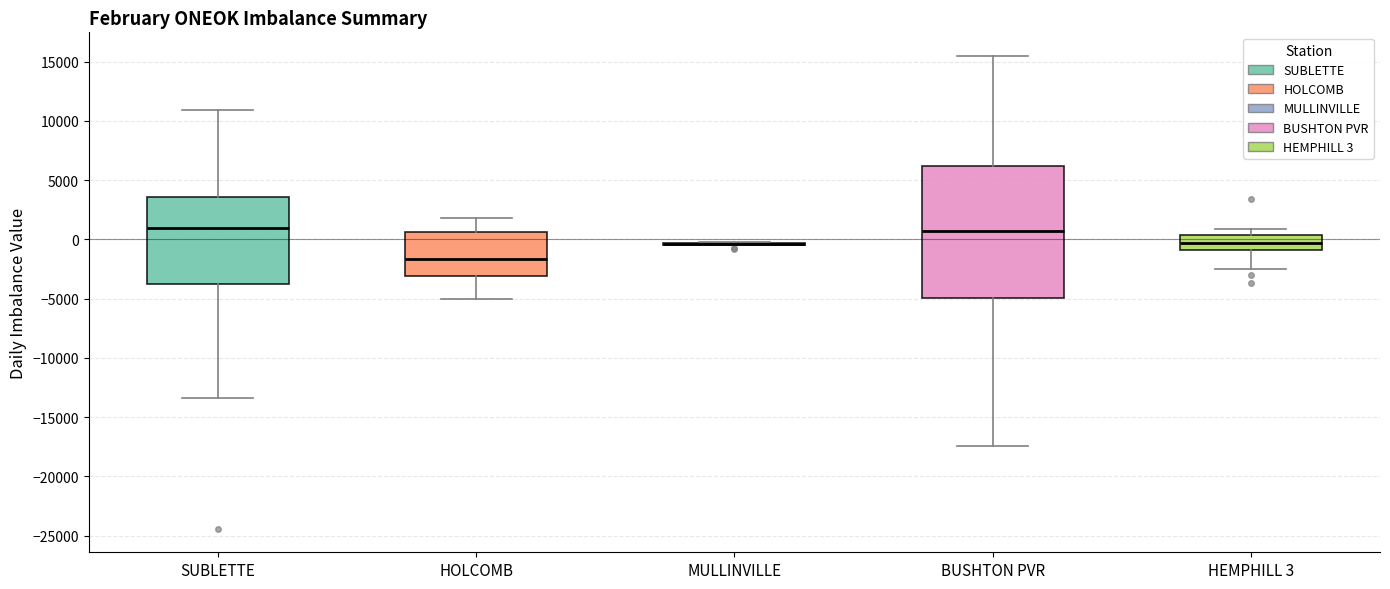

Reading left to right, transcribe this box plot: for each box, give where its median line is, the range the box spans, and where its two whiskers end, as read against the y-axis. The values are not printed on the chart, so give them approximately, as read against the axis.

SUBLETTE: median 1000, box -3500 to 3500, whiskers -13500 to 11000
HOLCOMB: median -1500, box -3000 to 500, whiskers -5000 to 2000
MULLINVILLE: box collapsed to a line at -500, whiskers -500 to 0
BUSHTON PVR: median 500, box -5000 to 6000, whiskers -17500 to 15500
HEMPHILL 3: median -500, box -1000 to 500, whiskers -2500 to 1000